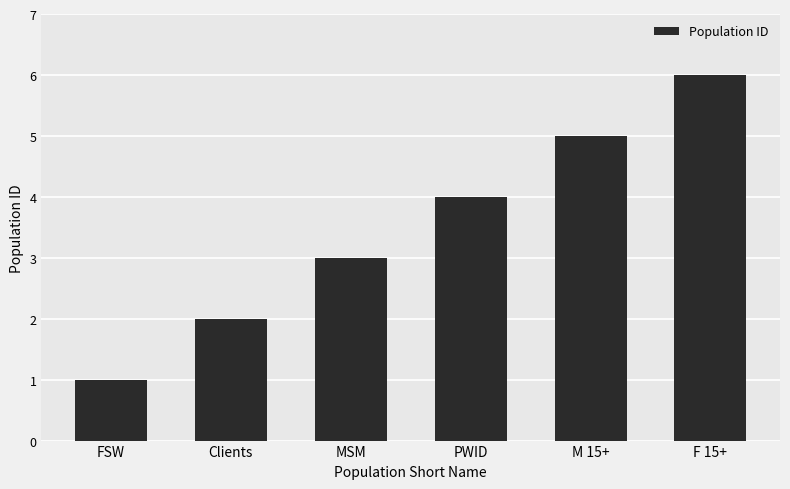

Reading right to left, list all the values displayed in this chart.

6	5	4	3	2	1